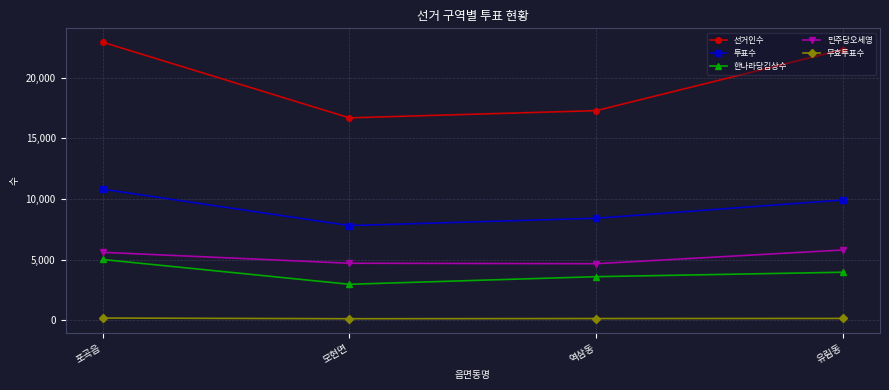

At which label does 한나라당김상수 reach its minimum?

모현면